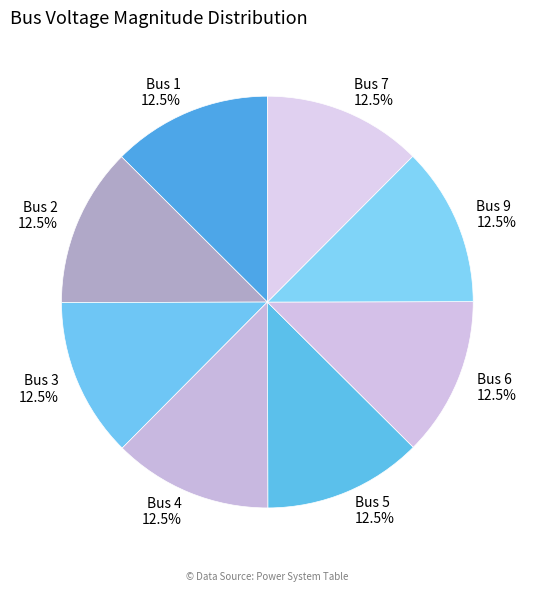

What percentage do Bus 5 and Bus 1 together represent?

25.0%